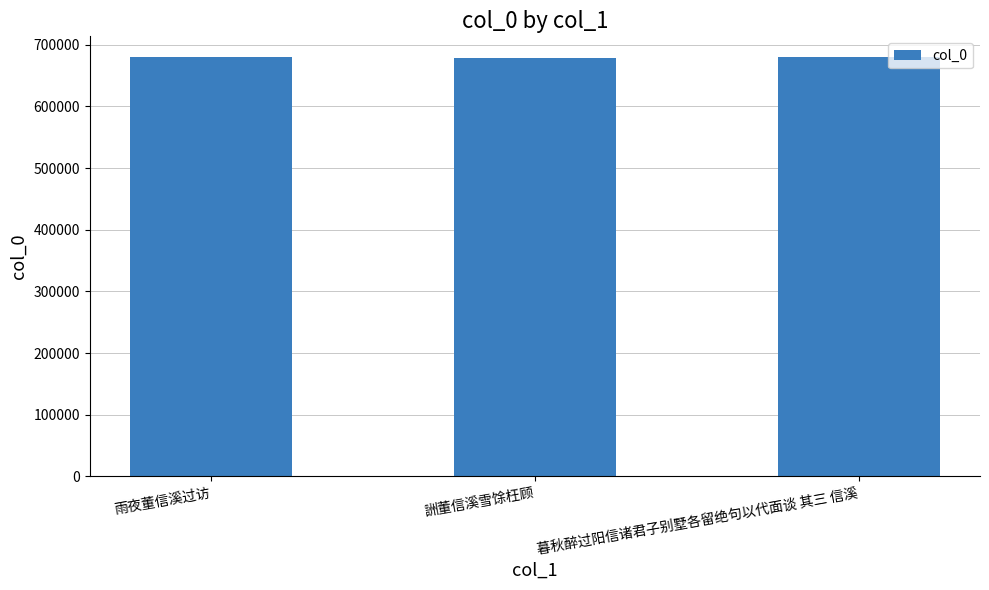

What is the ratio of the value at 雨夜董信溪过访 to the value at 暮秋醉过阳信诸君子别墅各留绝句以代面谈 其三 信溪?

1.0